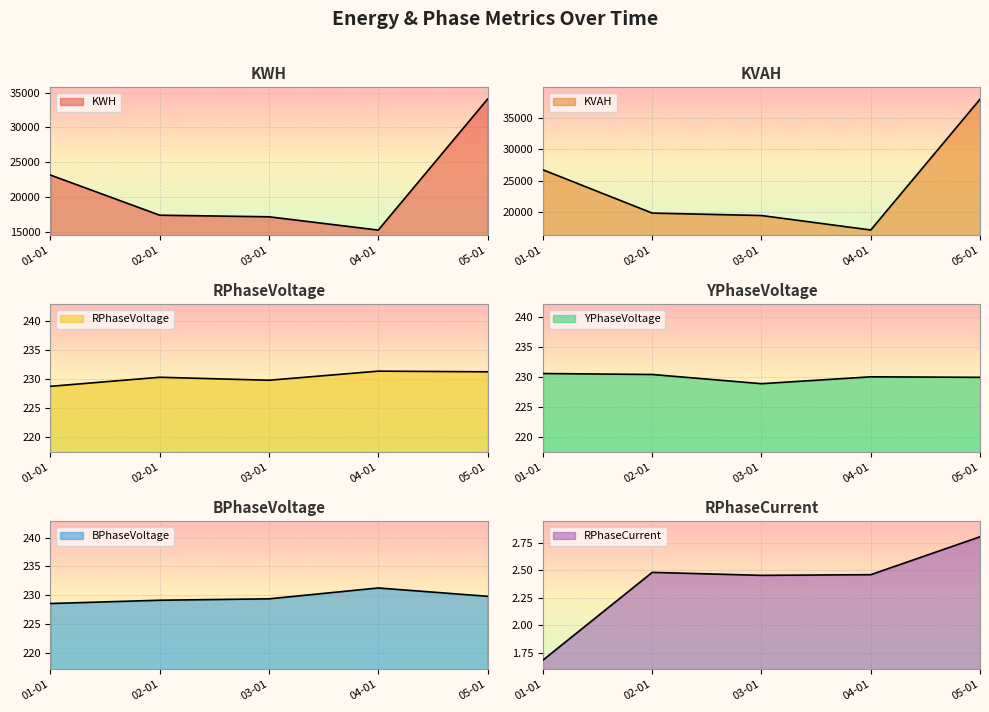

What are all the series names shown in the legend?

KWH, KVAH, RPhaseVoltage, YPhaseVoltage, BPhaseVoltage, RPhaseCurrent